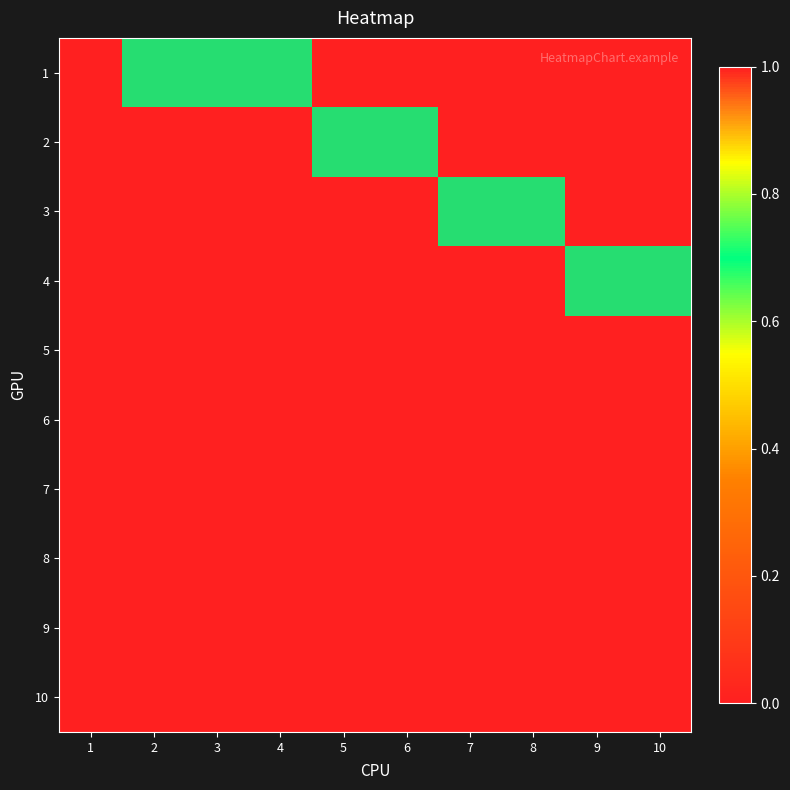

At which category is the sum across all series the highest?

2